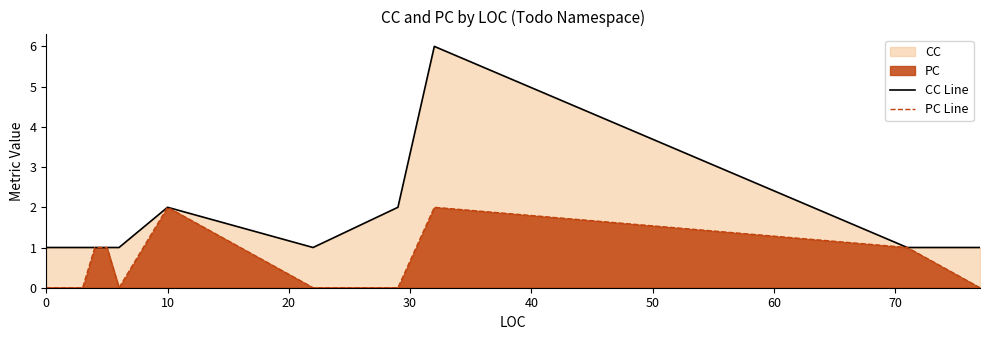

List the series in order of their overall mean, highest first.

CC Line, PC Line